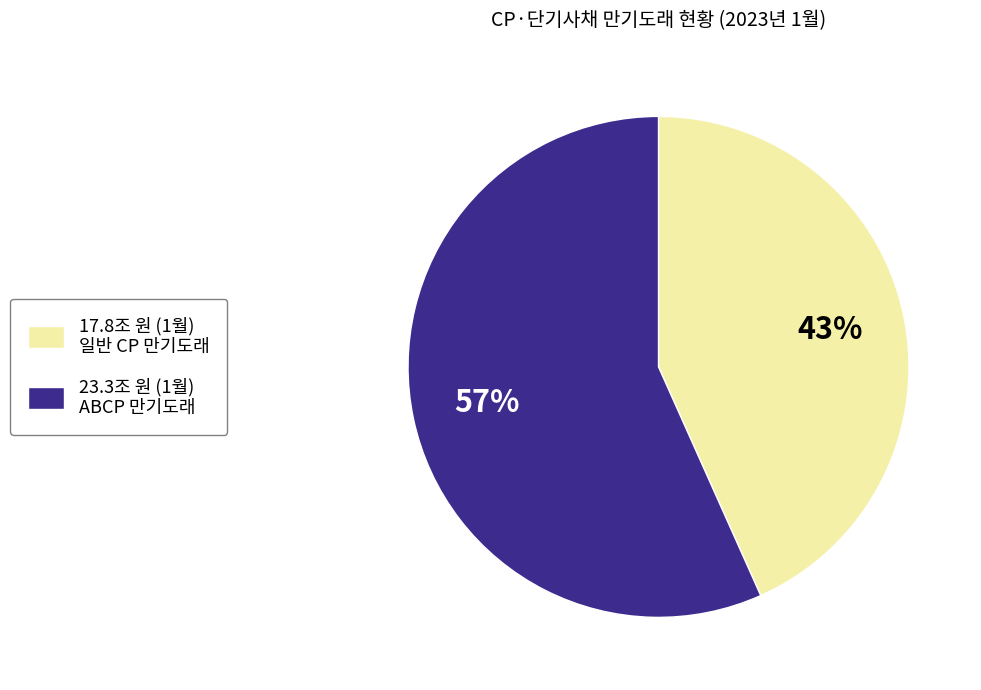

Rank the categories by value from highest to lowest.

23.3조 원 (1월) ABCP 만기도래, 17.8조 원 (1월) 일반 CP 만기도래